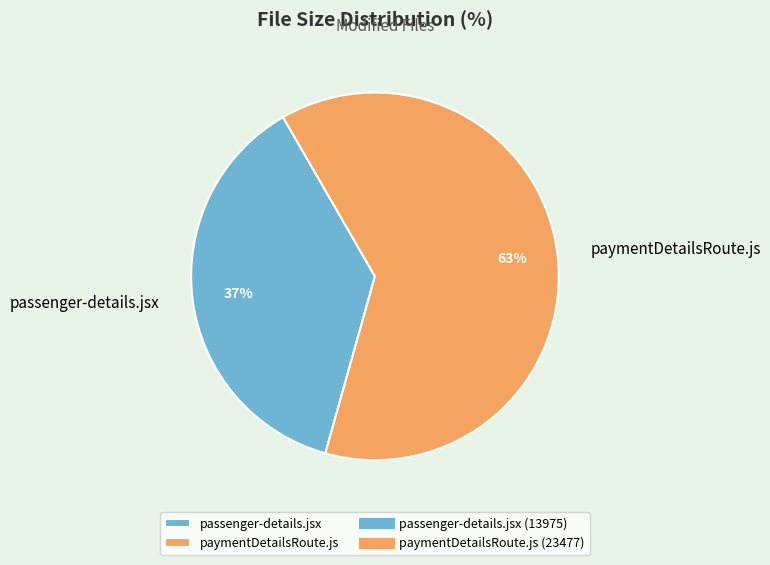

What percentage is the paymentDetailsRoute.js slice, to the nearest percent?

63%